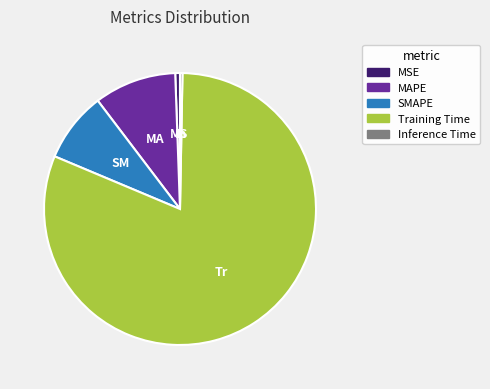

What is the majority slice?

Training Time